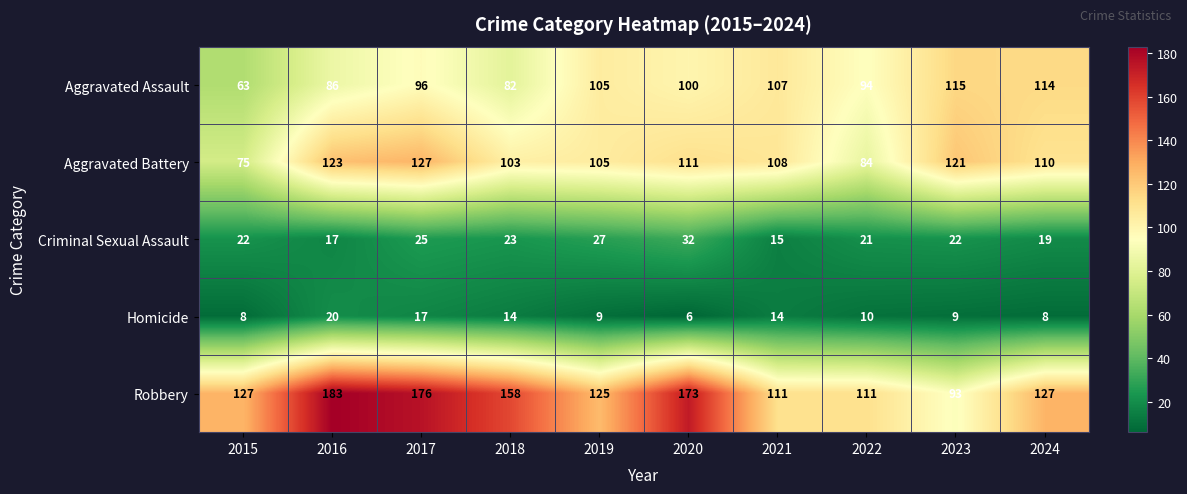

True or false: Robbery has a value of 285 at 2020.

False